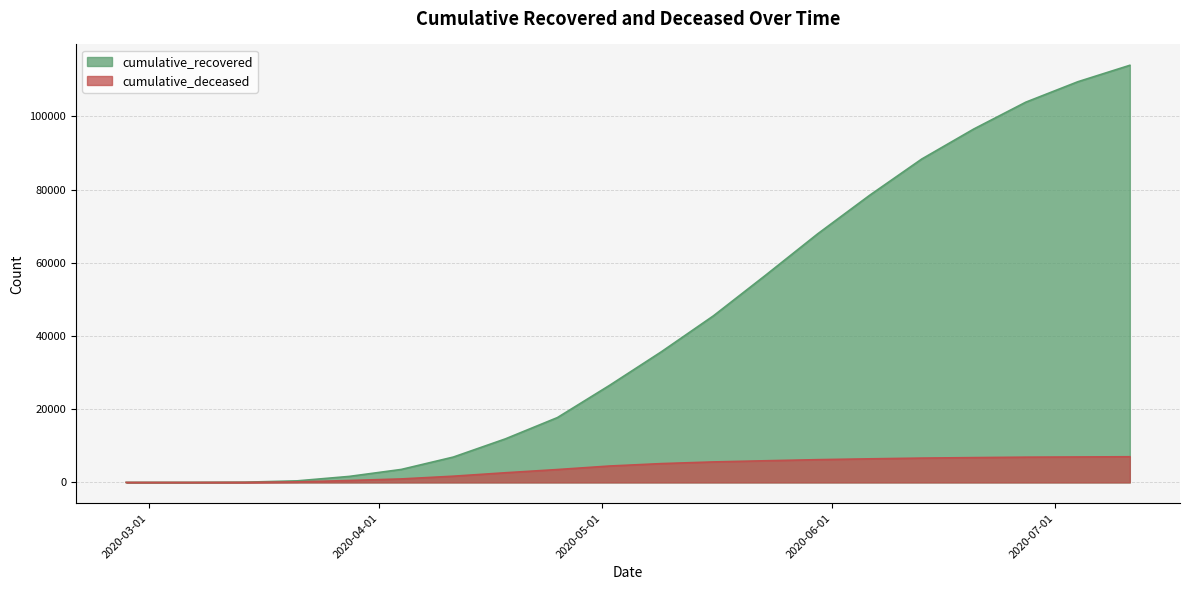

How many lines are shown in the chart?

2